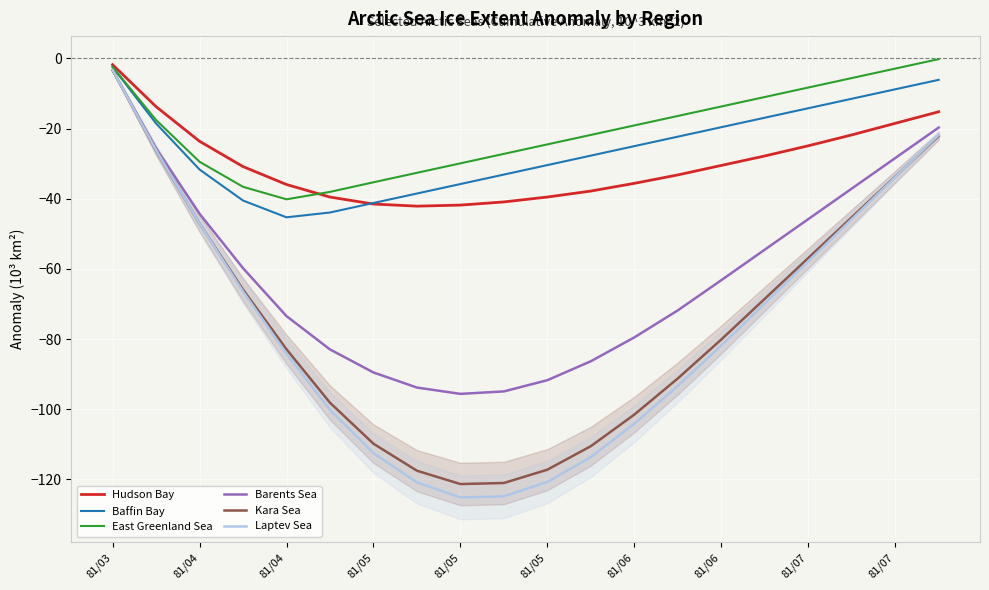

Which series has the widest spread of values?

Laptev Sea